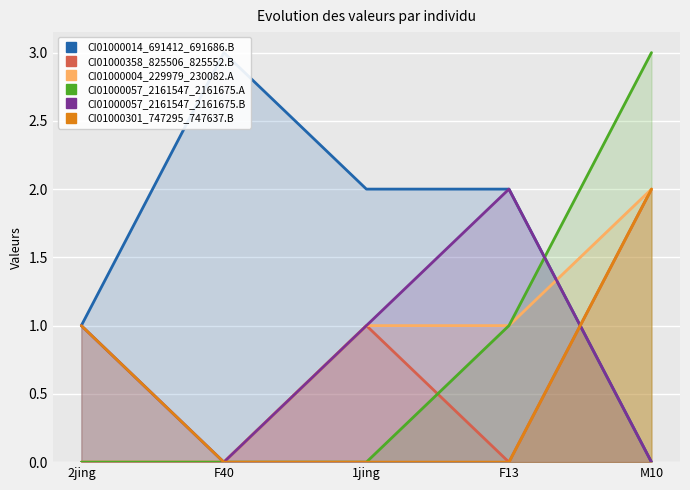

Reading right to left, transcribe all the data shown in this chart.

CI01000014_691412_691686.B: 0	2	2	3	1
CI01000358_825506_825552.B: 2	0	1	0	0
CI01000004_229979_230082.A: 2	1	1	0	0
CI01000057_2161547_2161675.A: 3	1	0	0	0
CI01000057_2161547_2161675.B: 0	2	1	0	1
CI01000301_747295_747637.B: 2	0	0	0	1